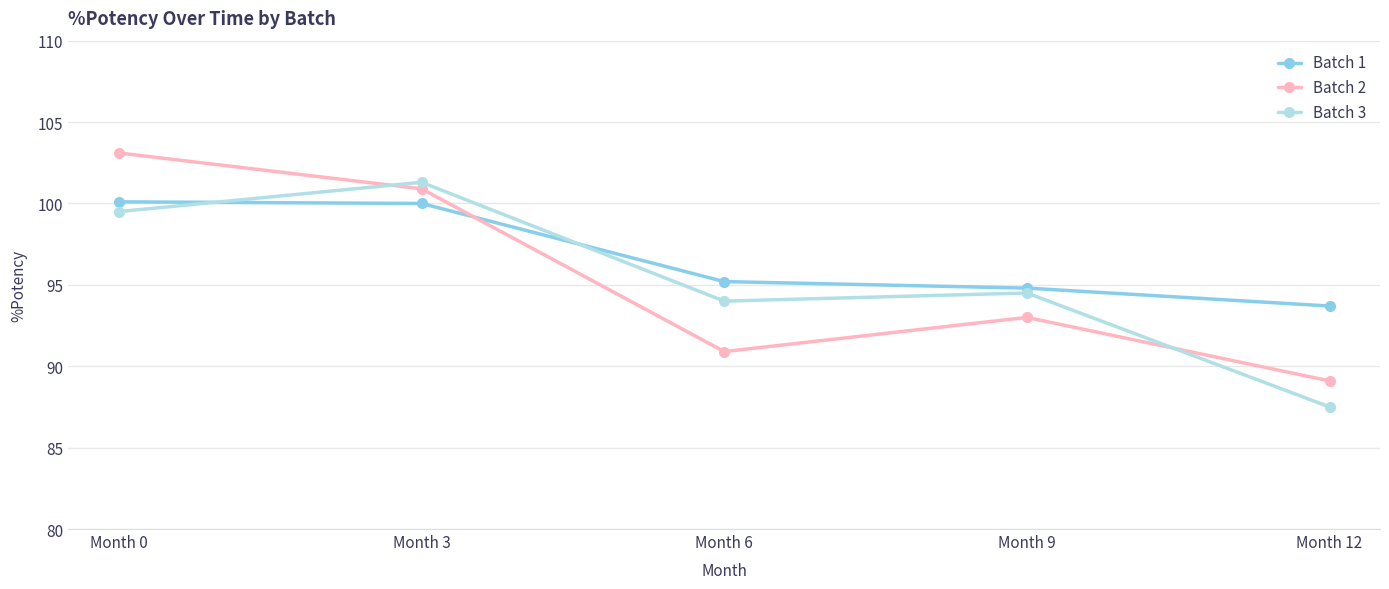

Which series changed the most between Month 9 and Month 12?

Batch 3